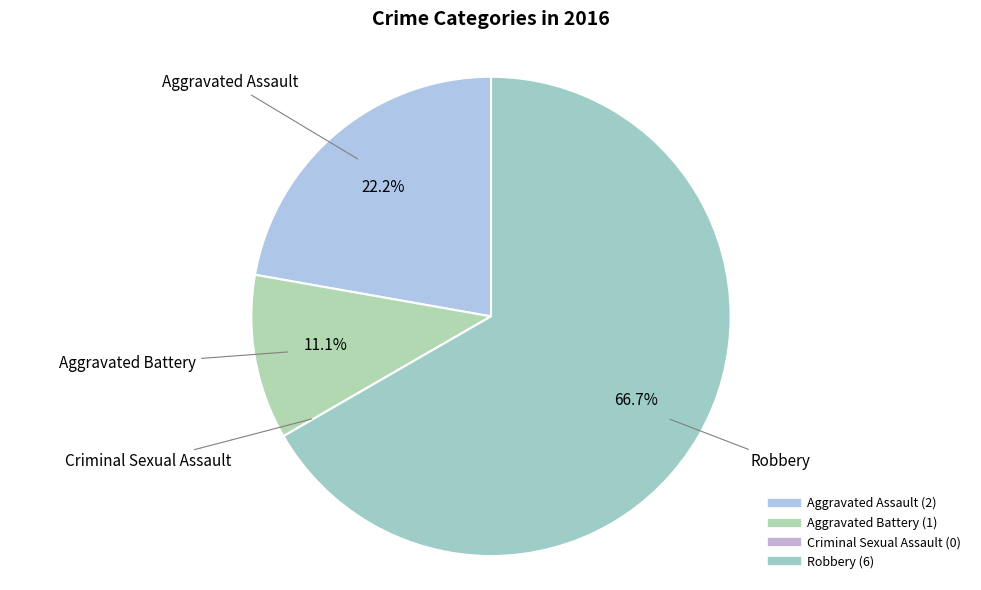

What is the majority slice?

Robbery